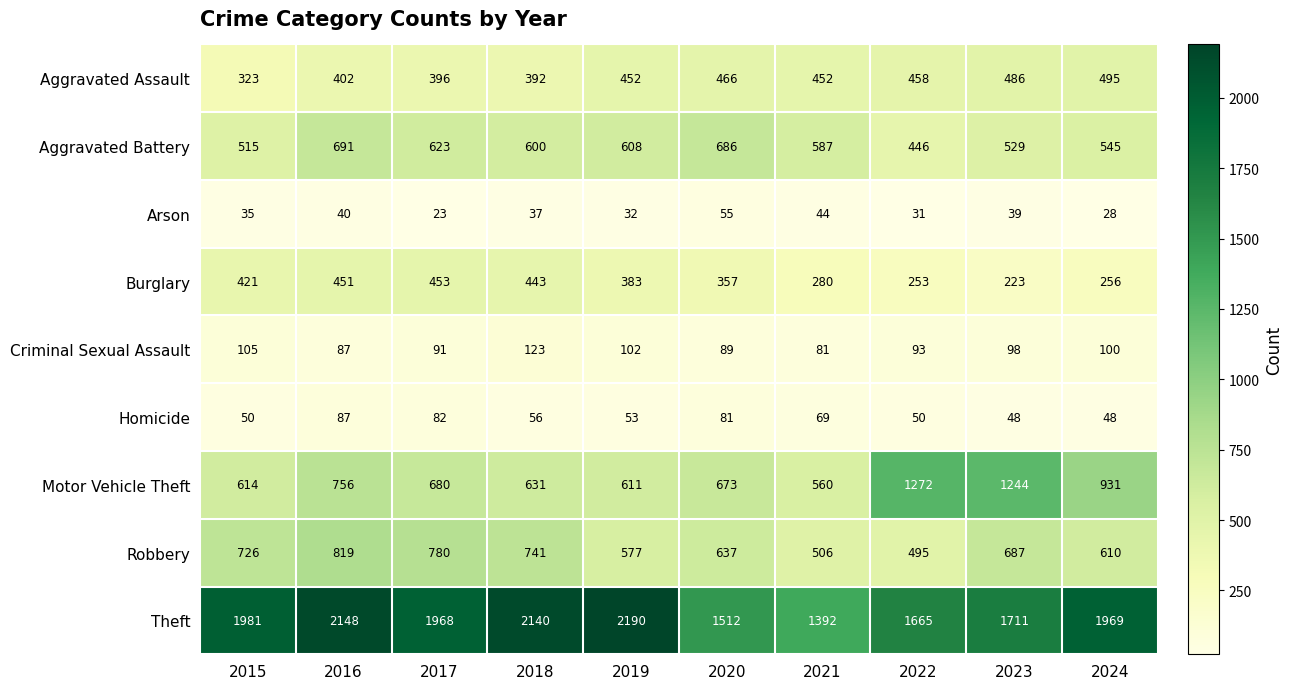

Which category has the highest value in the Burglary series?

2017